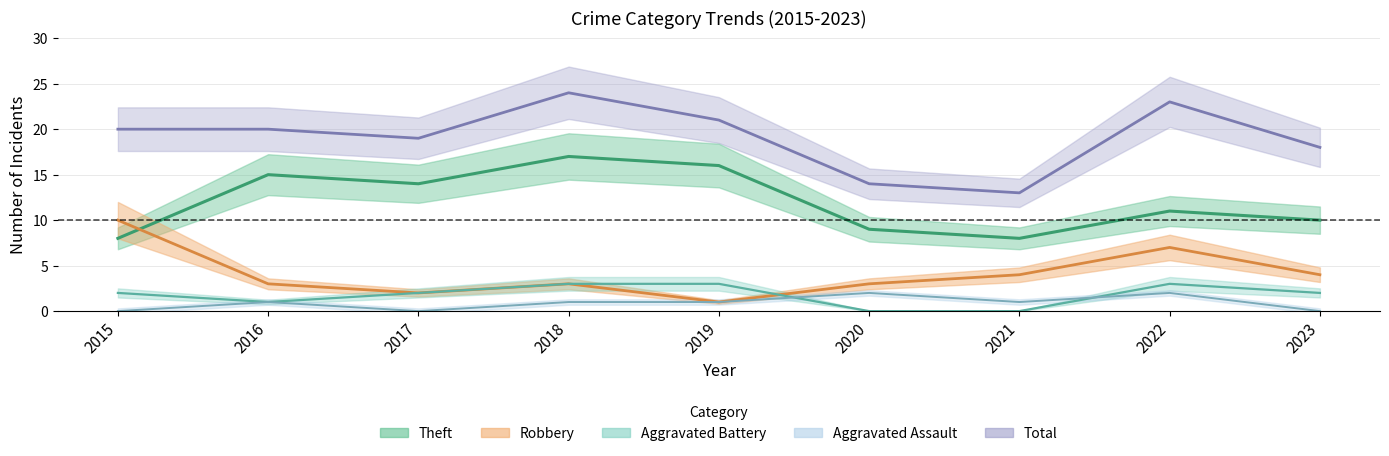

Rank the series at 2019 from highest to lowest value.

Total, Theft, Aggravated Battery, Robbery, Aggravated Assault